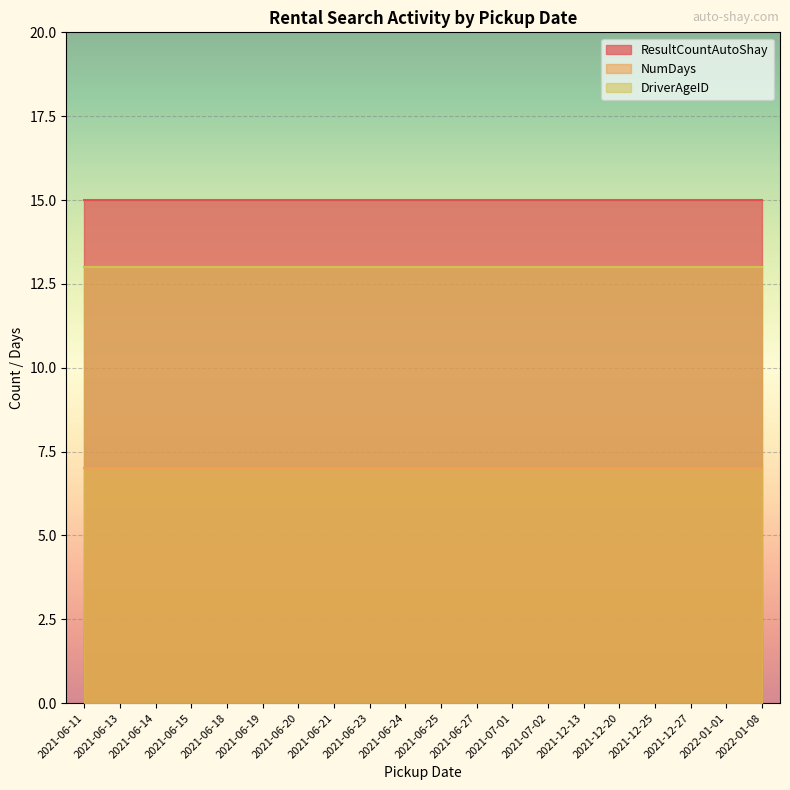

Which series has the largest total across all categories?

ResultCountAutoShay